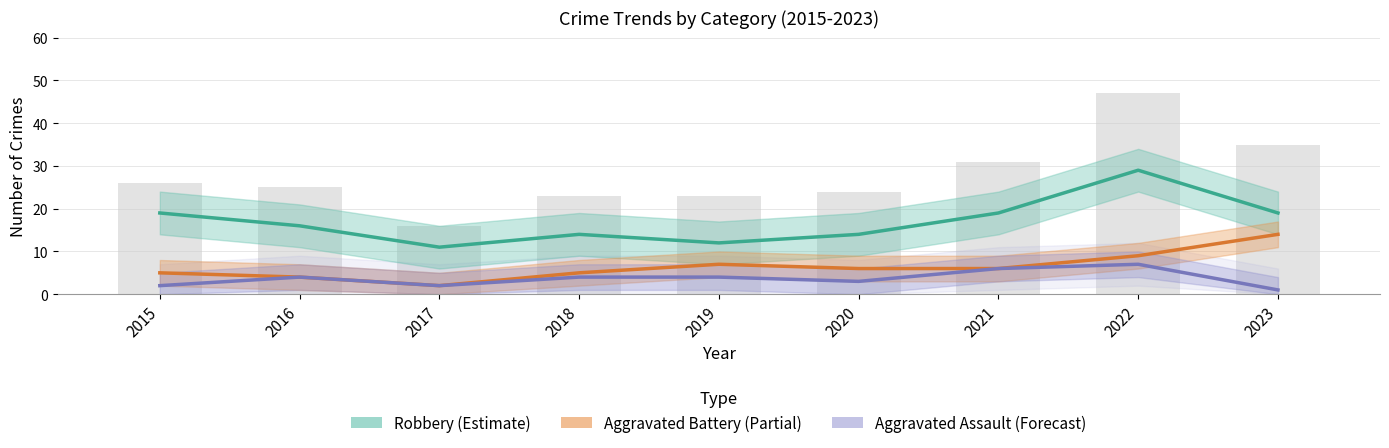

List the labels in order of Aggravated Assault (Forecast) value, smallest first.

2023, 2015, 2017, 2020, 2016, 2018, 2019, 2021, 2022